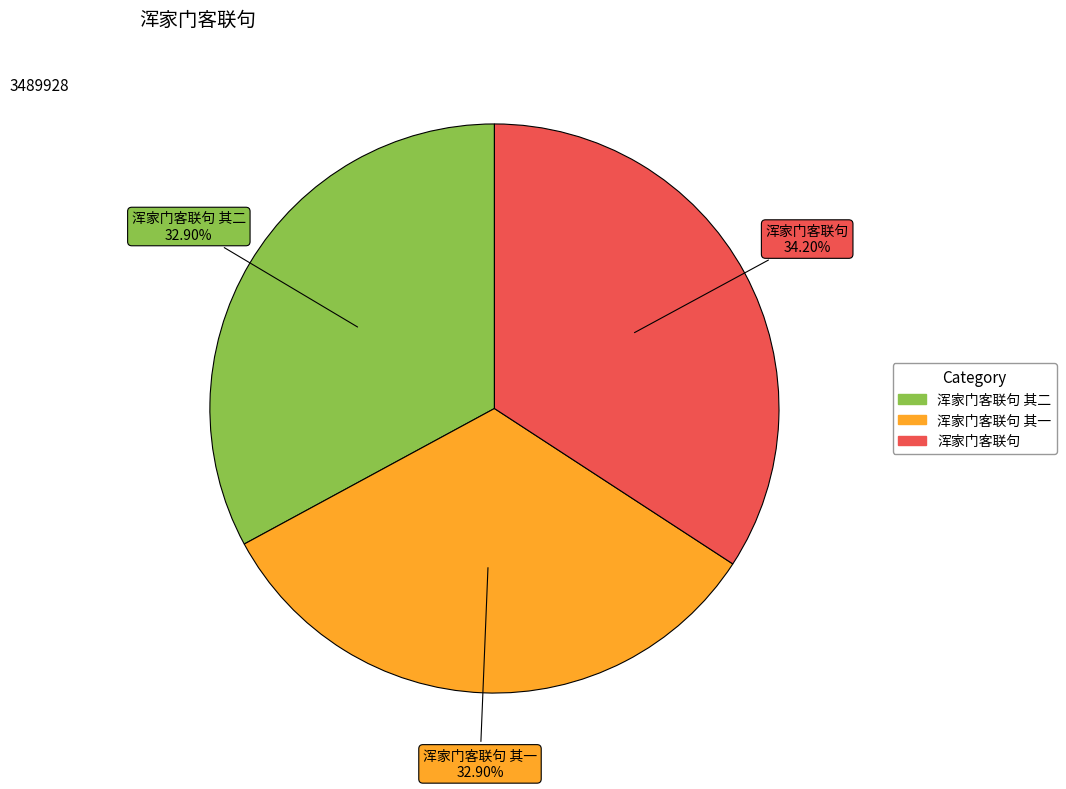

Count the number of slices in the pie.

3